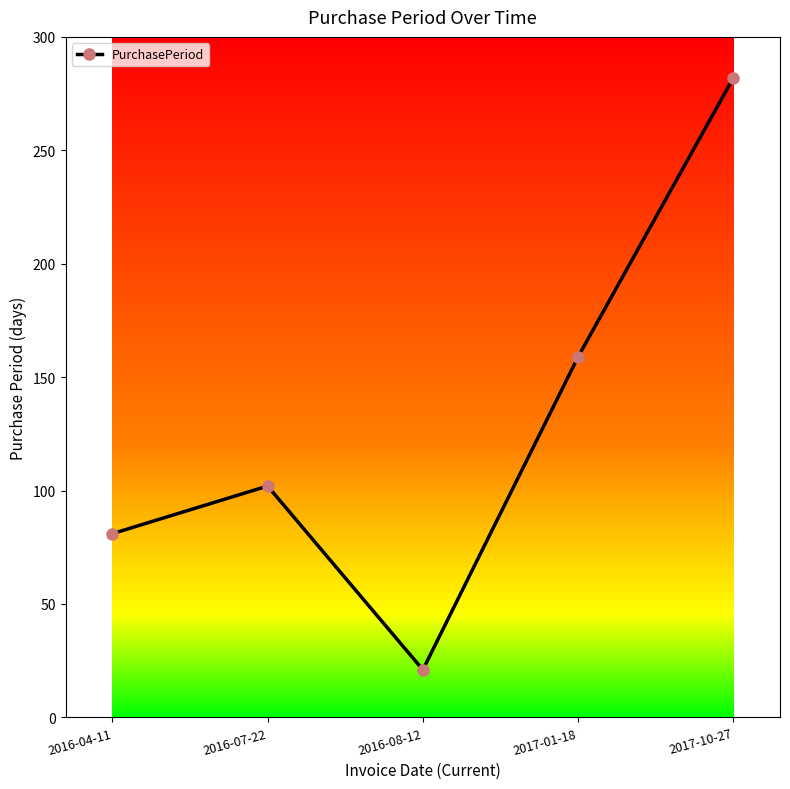

Count the number of categories in the chart.

5